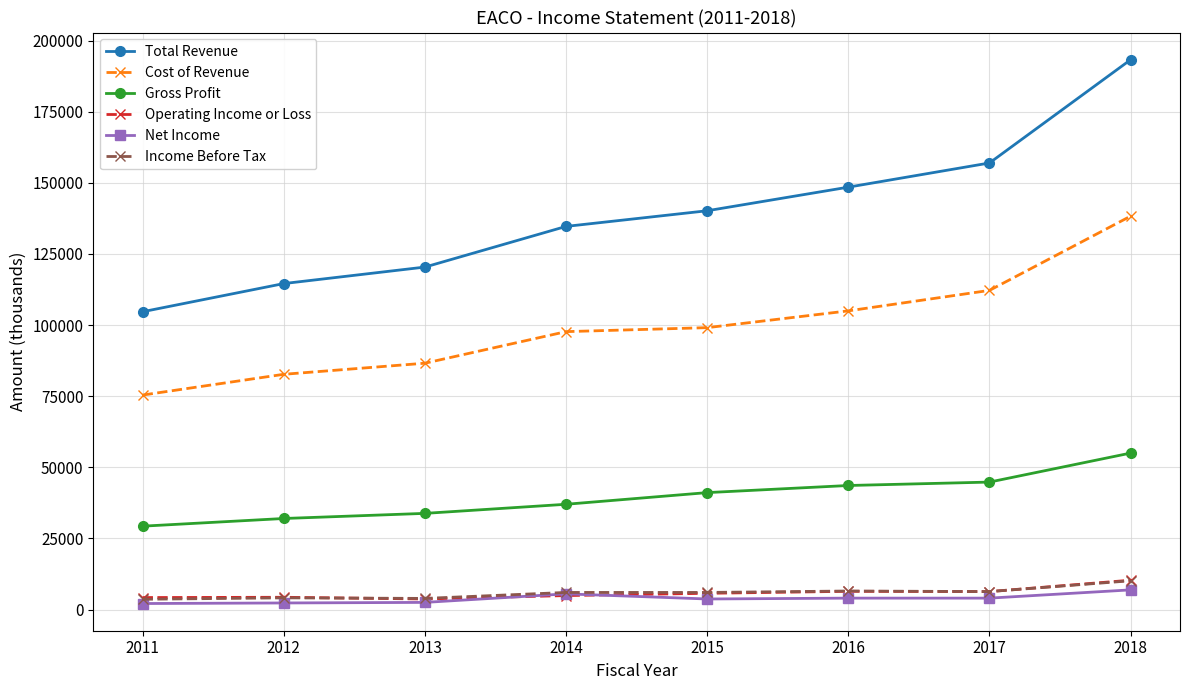

What is the greatest value displayed?

193300